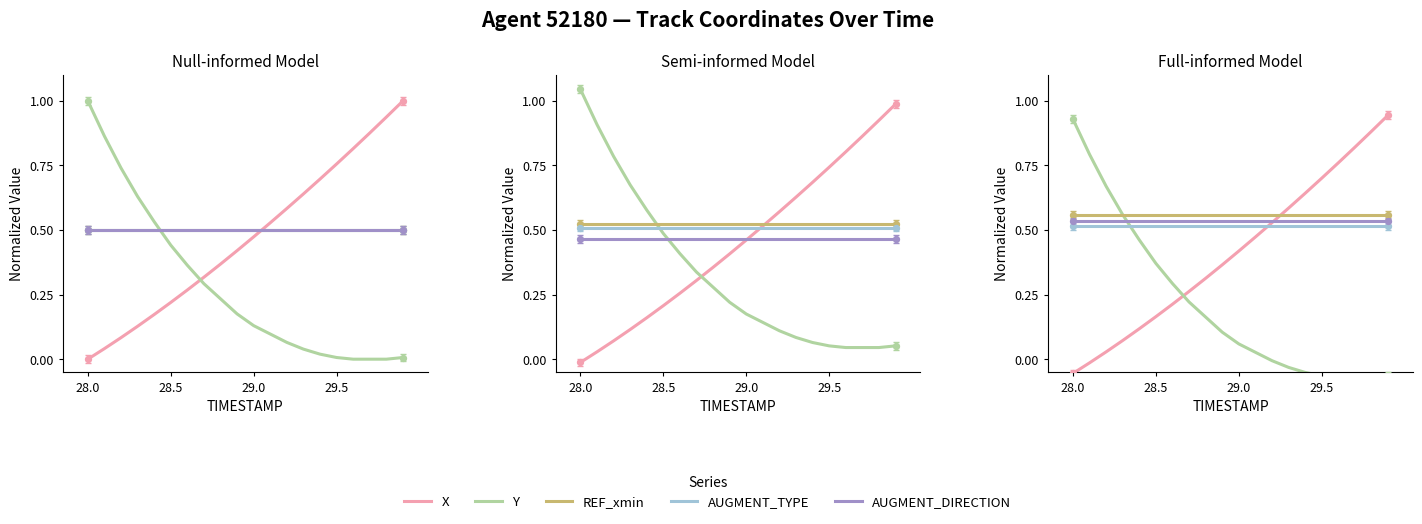

Which series reaches the minimum Y coordinate?

Y